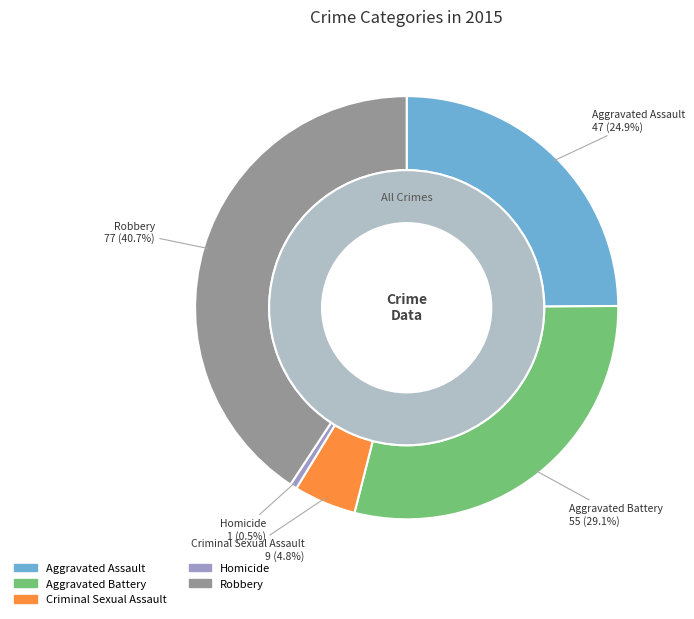

What is the largest slice in the pie chart?

Robbery